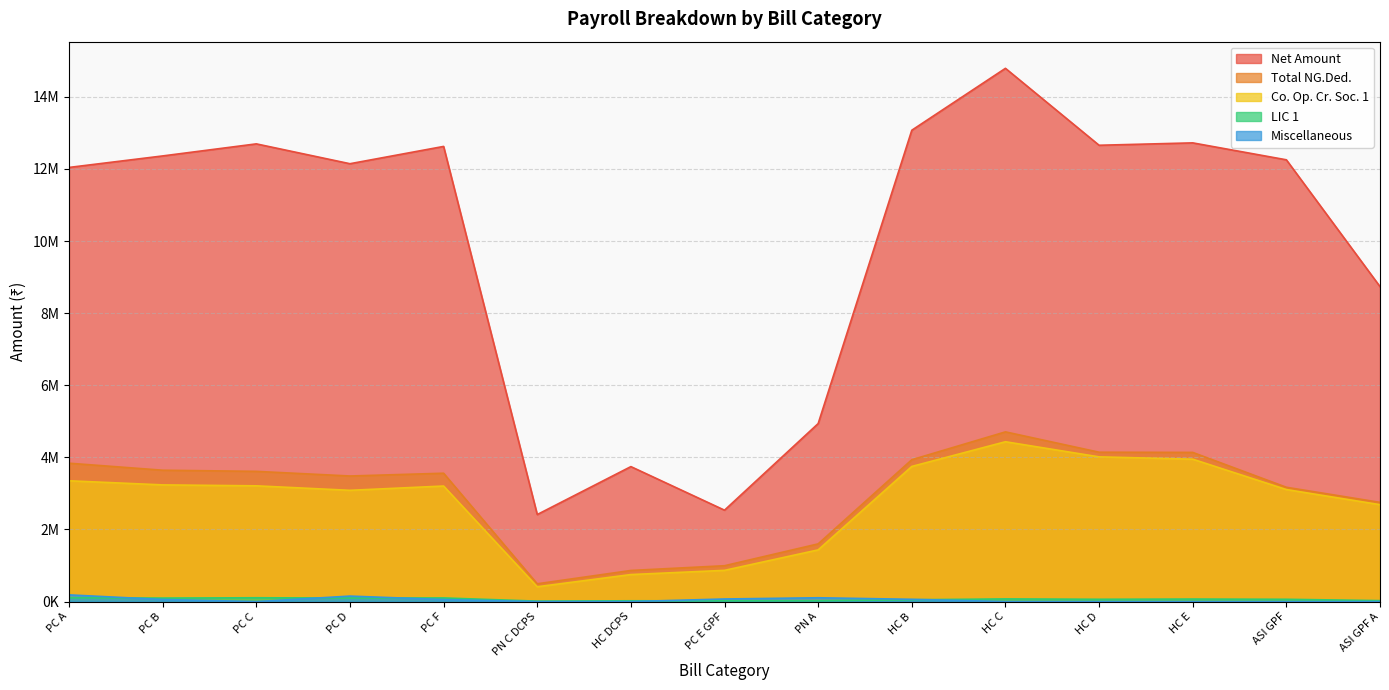

Which category has the lowest value in the Co. Op. Cr. Soc. 1 series?

PN C DCPS